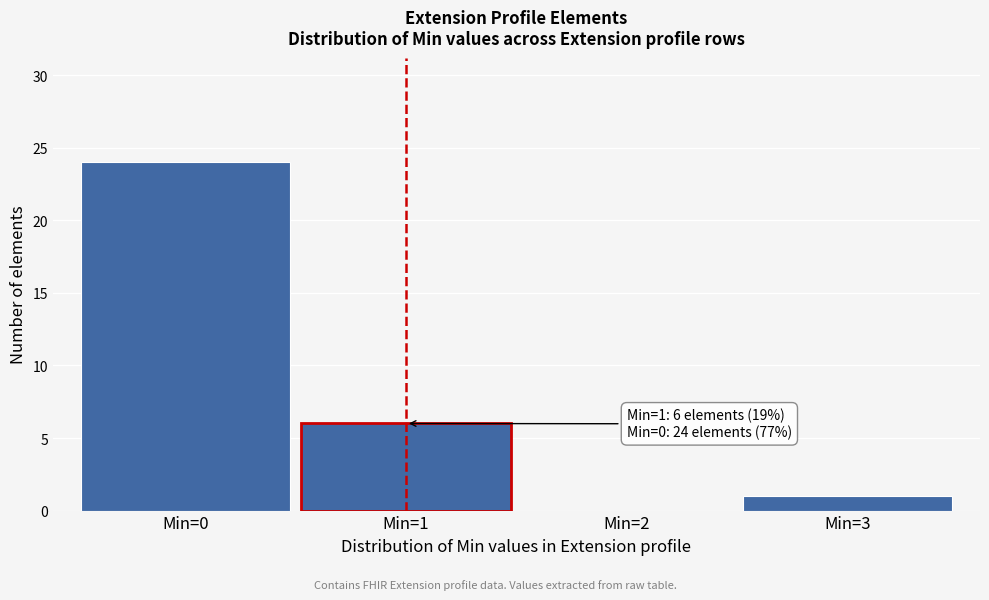

Over which range of the x-axis is the bar tallest?

-0.5 to 0.5